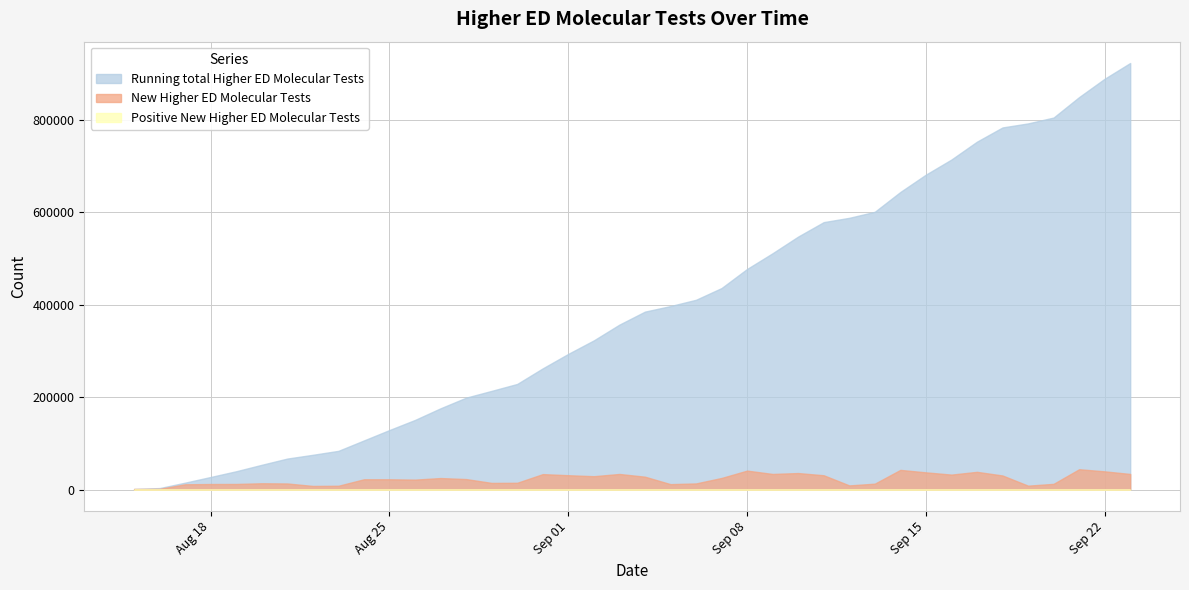

At which category is the sum across all series the highest?

39